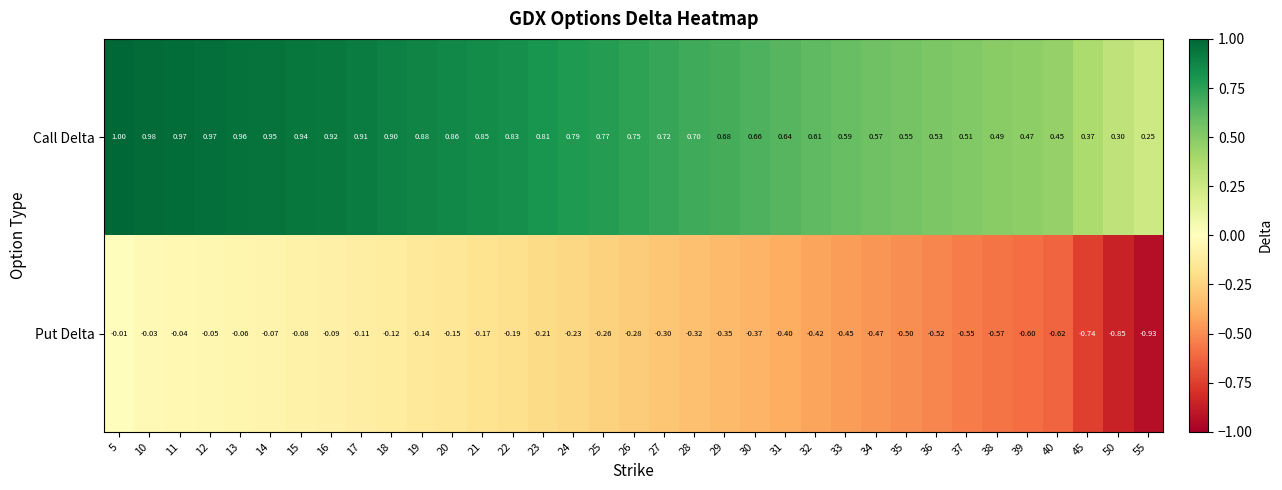

Which series changed the most between 50 and 55?

Put Delta